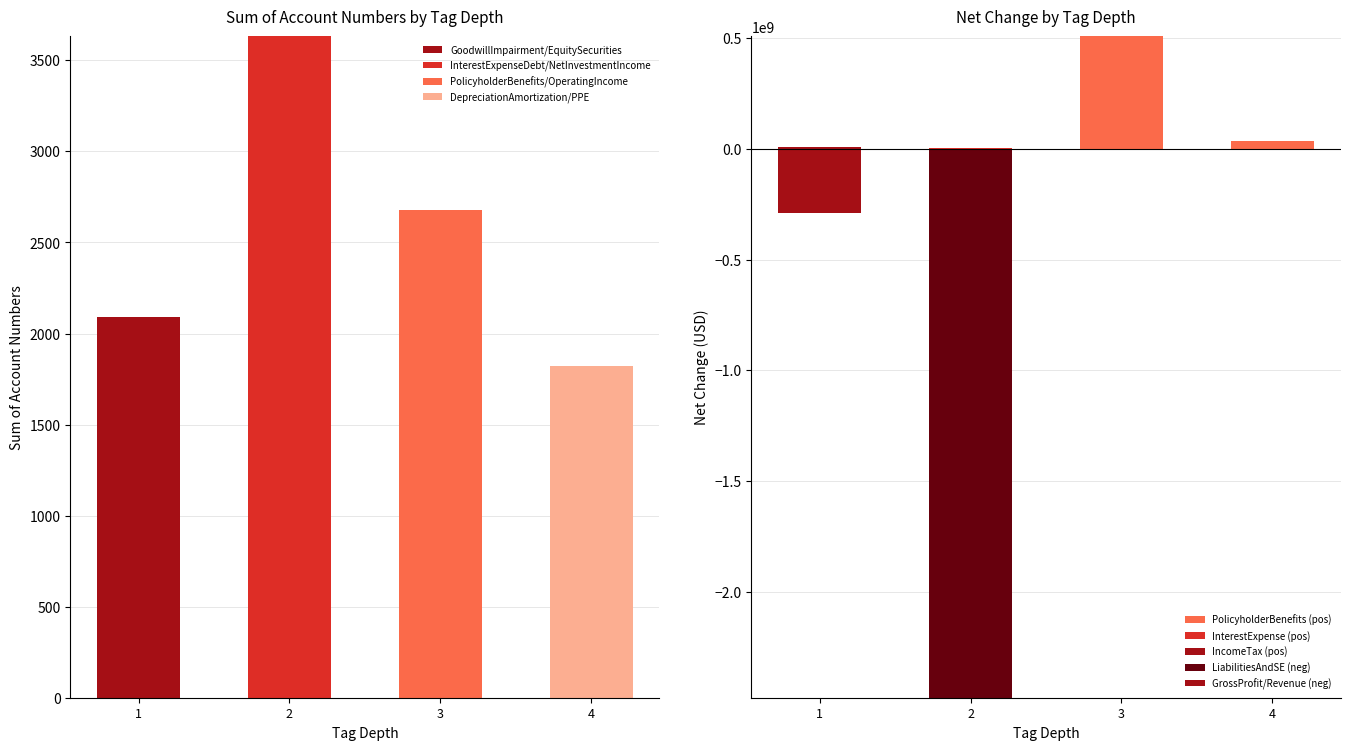

The value of GoodwillImpairment/EquitySecurities at 1 is 2089. True or false?

True